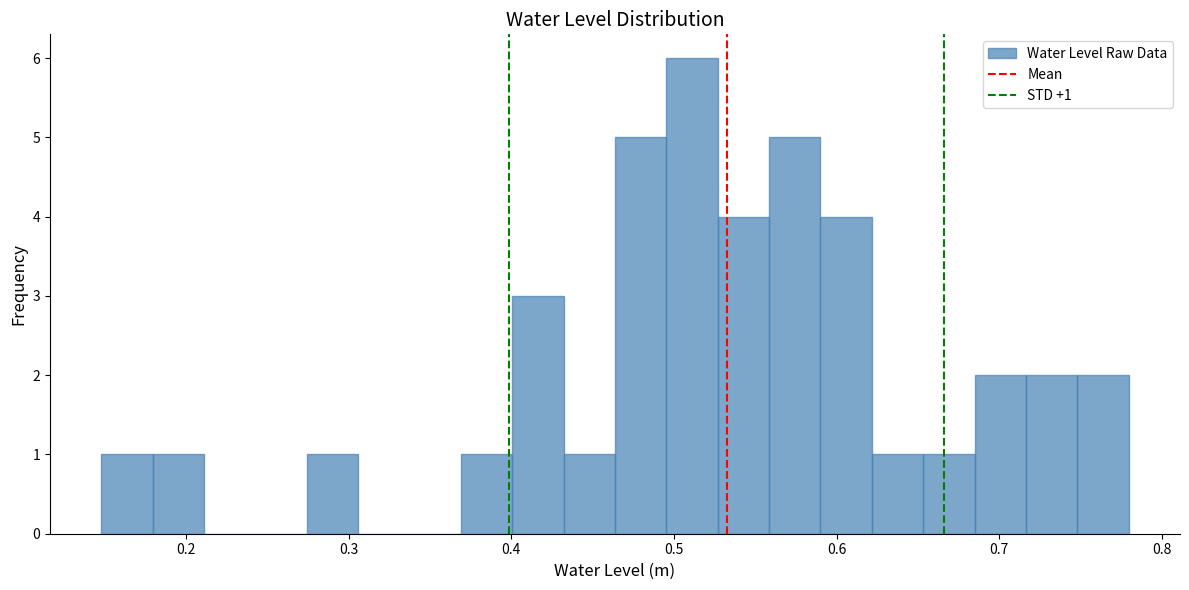

Around what value on the x-axis is the tallest bar? Give the approximate position of its centre, as read against the axis.

0.51